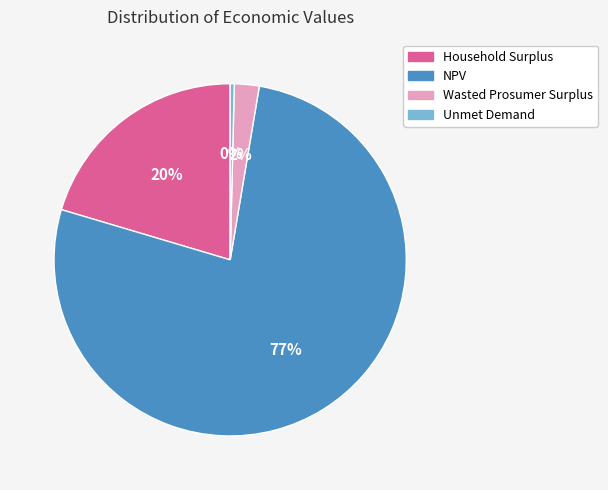

Count the number of slices in the pie.

4